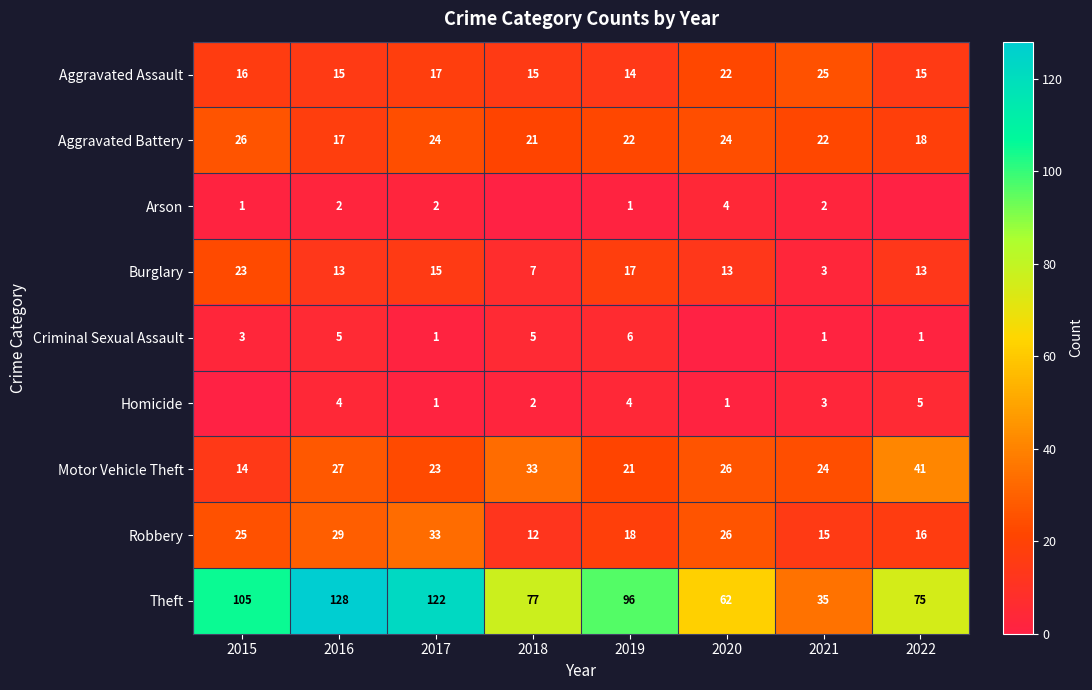

At 2019, list the series in order from largest to smallest.

Theft, Aggravated Battery, Motor Vehicle Theft, Robbery, Burglary, Aggravated Assault, Criminal Sexual Assault, Homicide, Arson